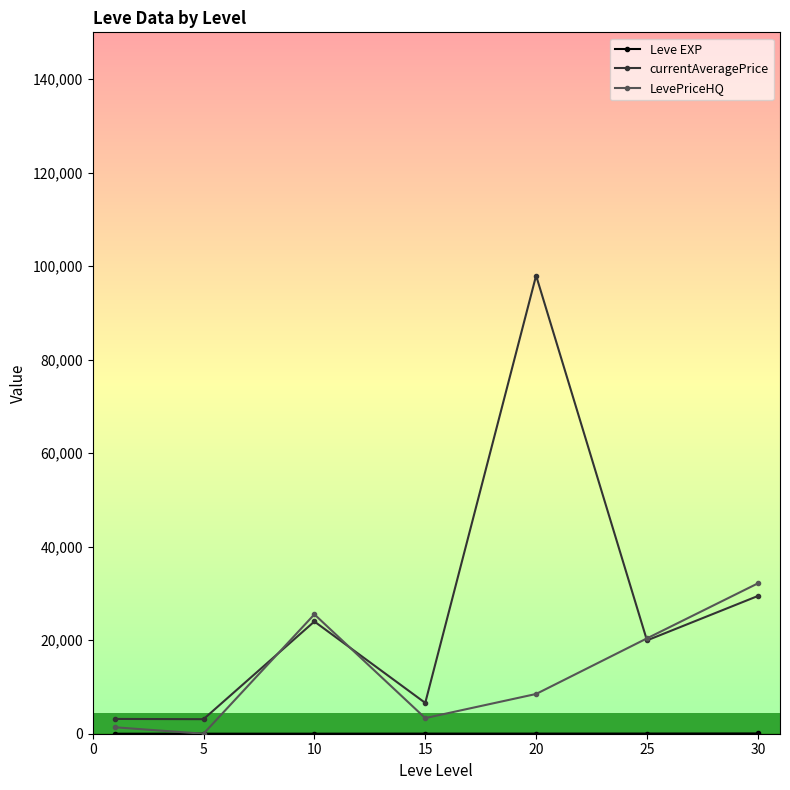

How many distinct data groups are displayed?

3